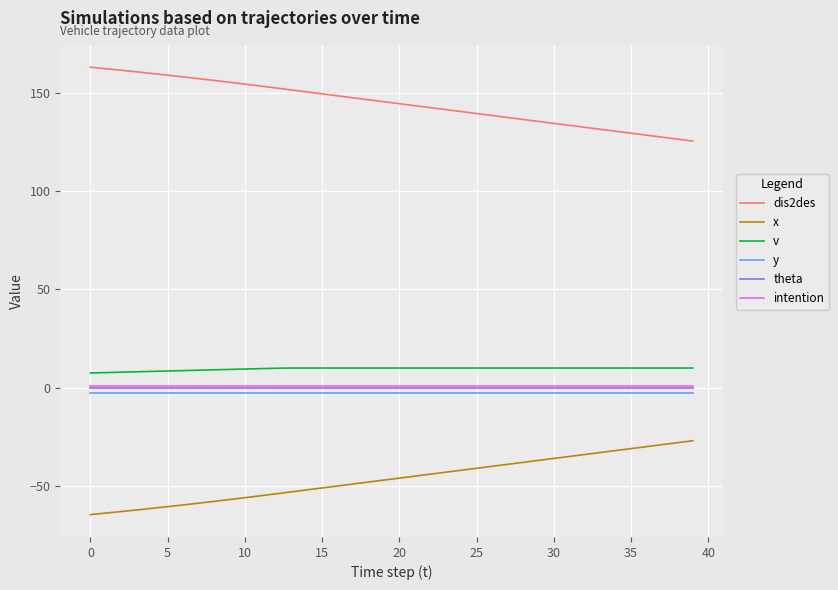

What is the smallest value displayed?

-64.5